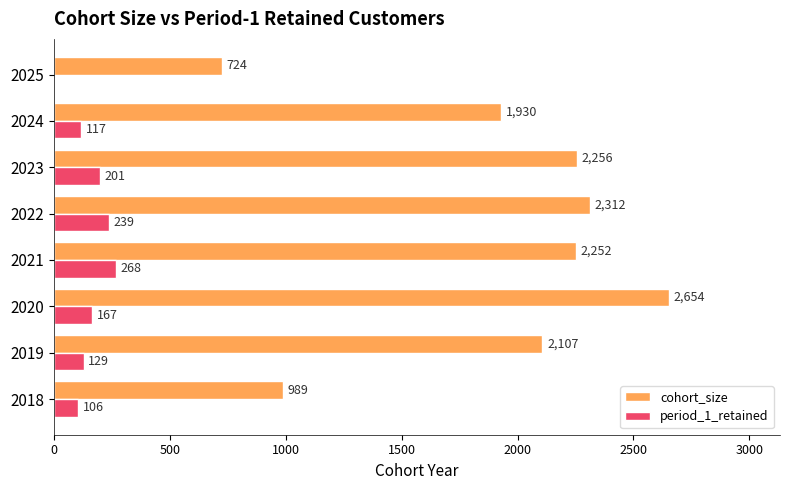

What is the total value across all series at 2021?

2520